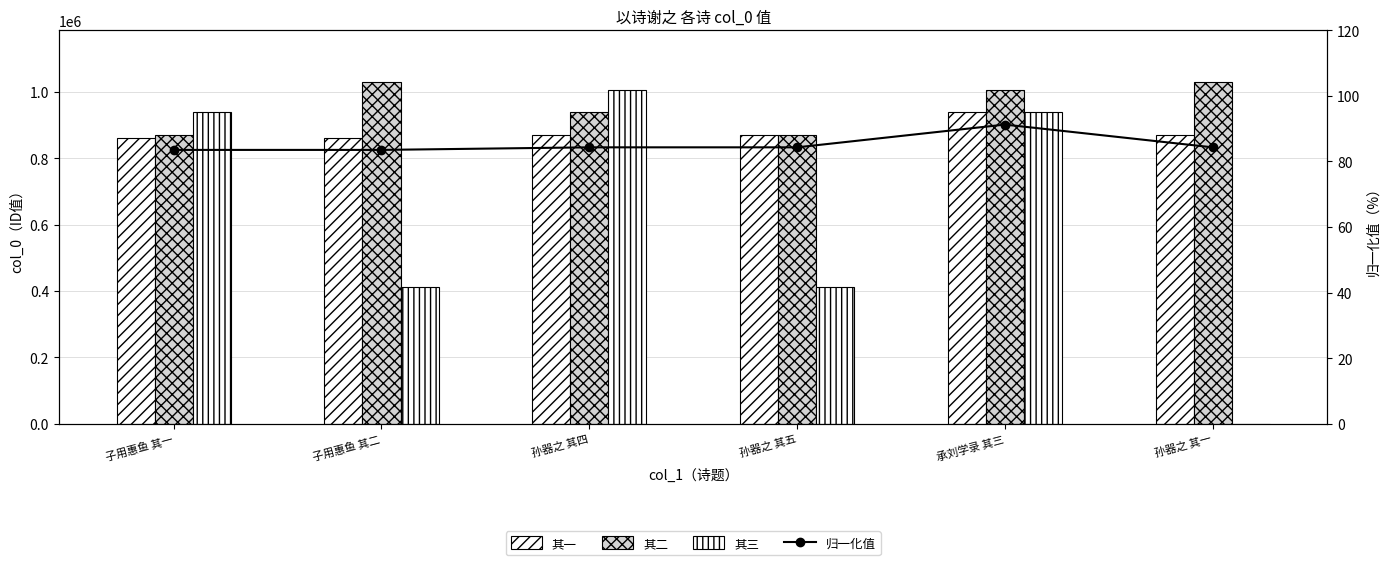

Is the value of 归一化值 at 子用惠鱼 其一 greater than the value of 其二 at 孙器之 其四?

No